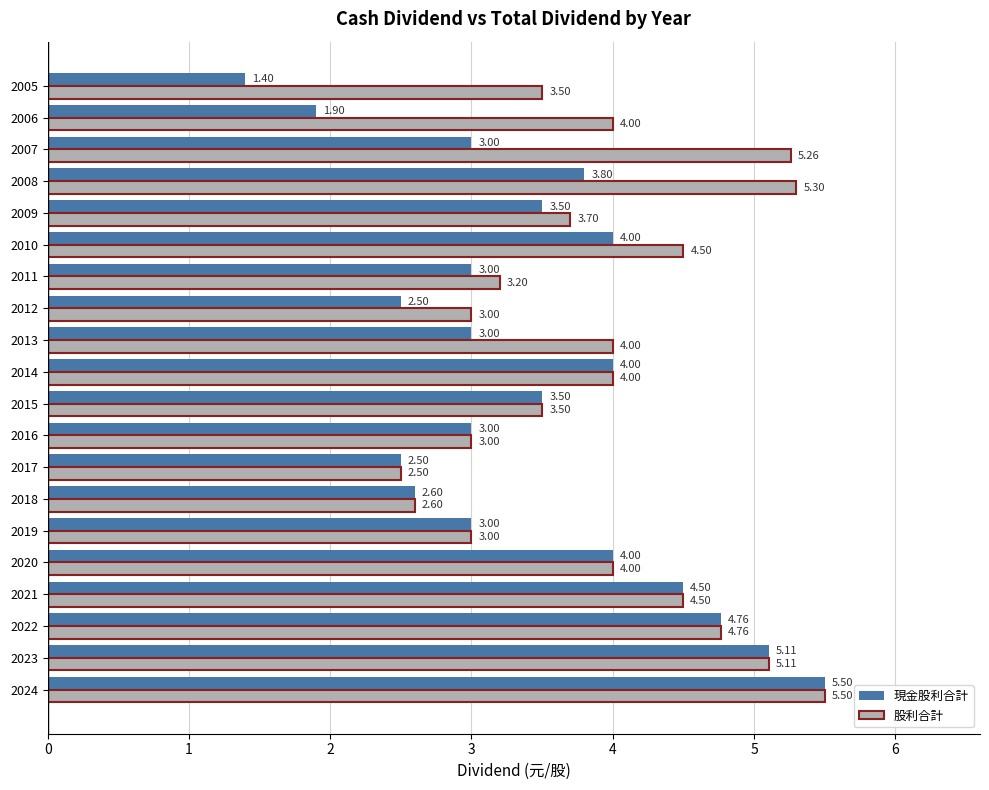

Is the value of 股利合計 at 2015 greater than the value of 現金股利合計 at 2012?

Yes